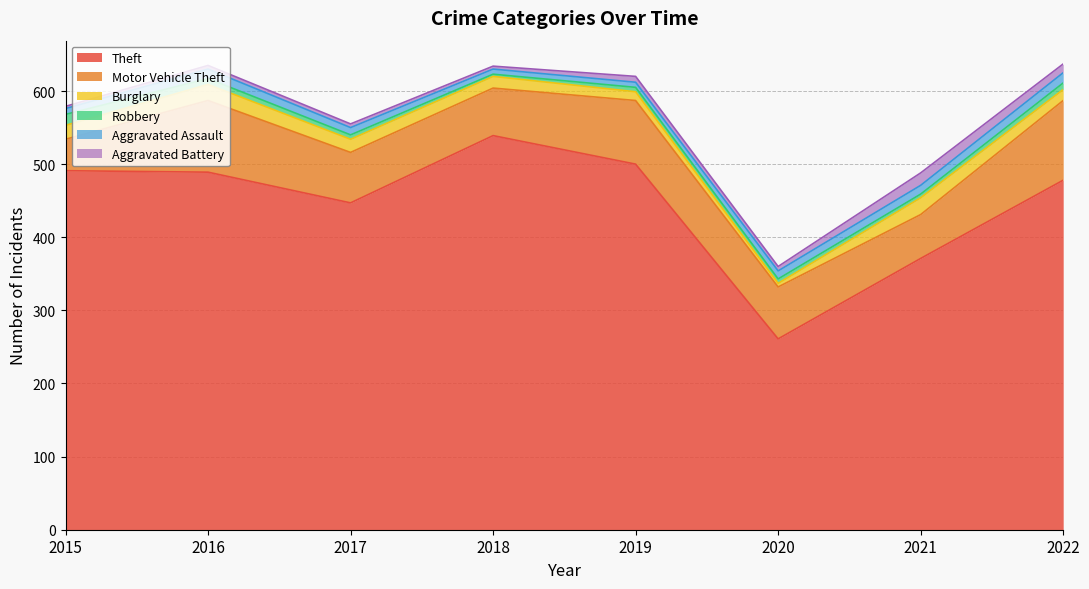

Which has a higher value, 2016 or 2018?

2018